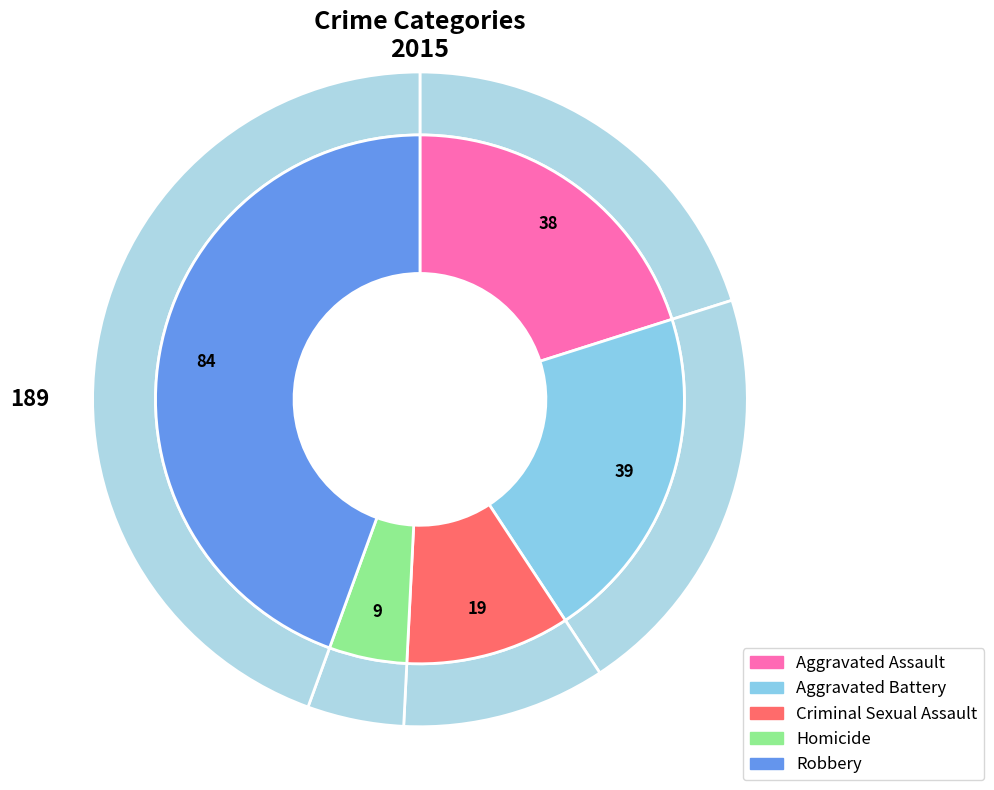

To the nearest percent, what is the difference between the Aggravated Battery and Homicide slice percentages?

16%